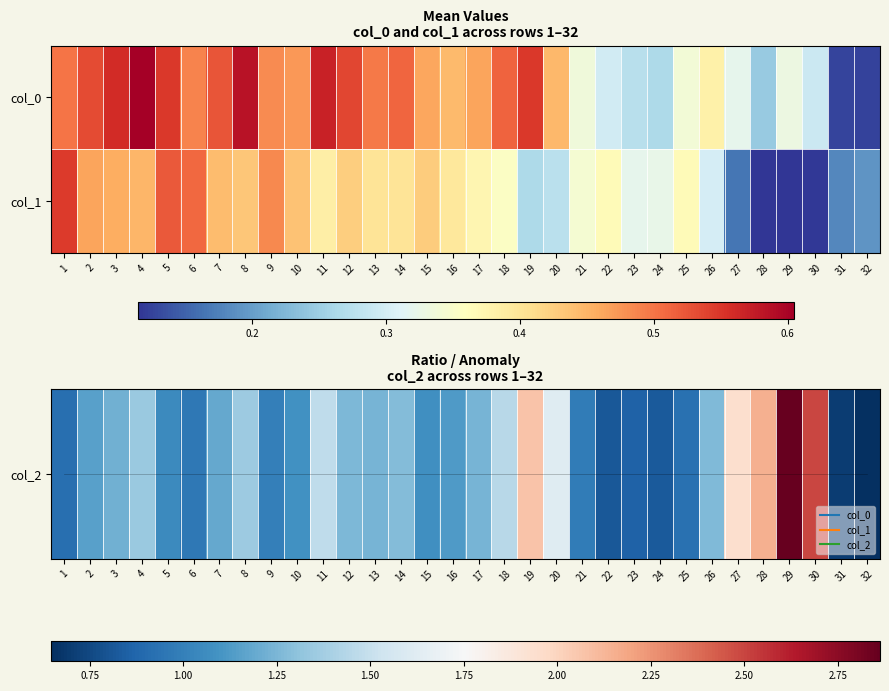

How many categories are shown in the chart?

32